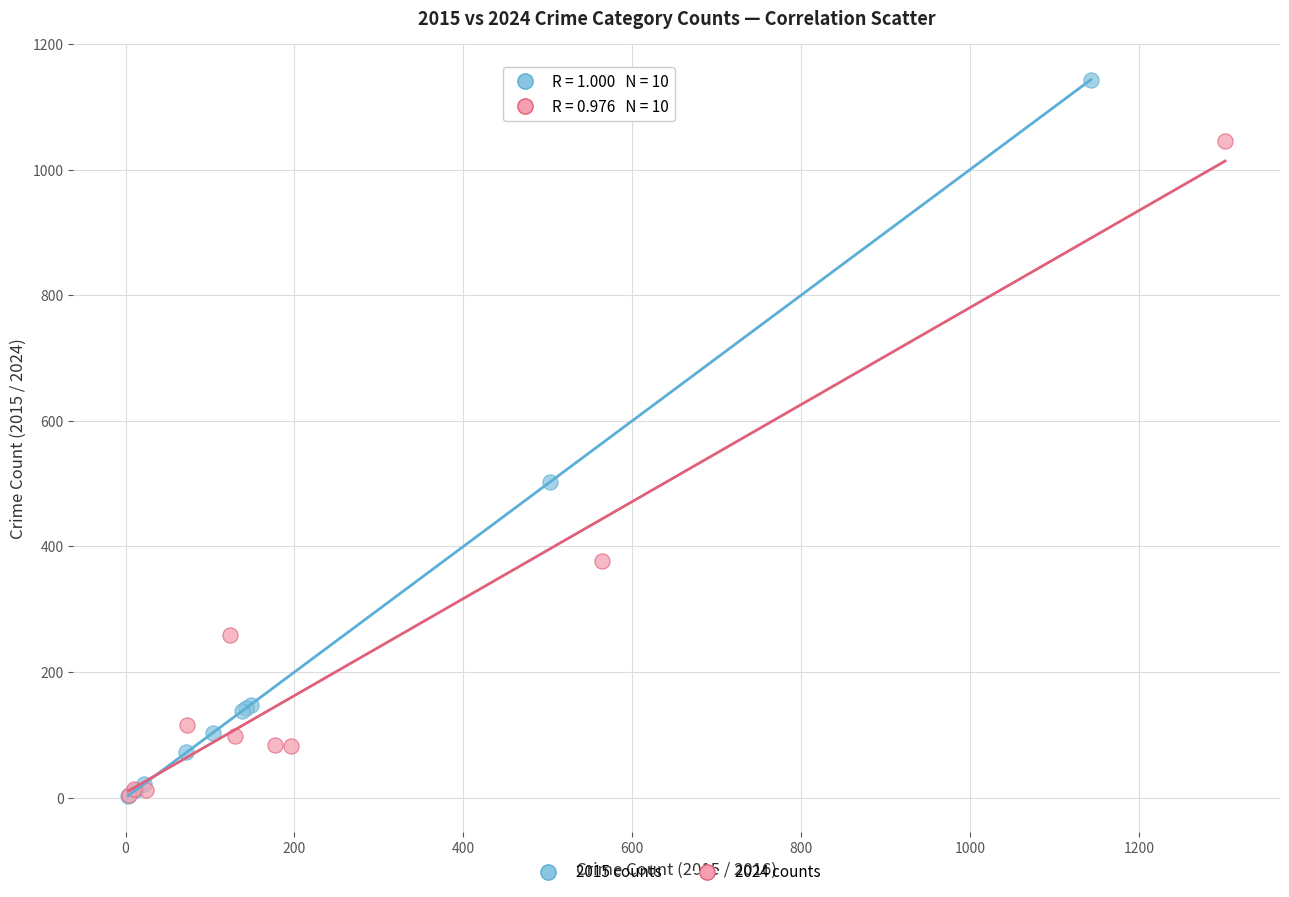

Which series has the largest Y range (max minus min)?

2015 counts